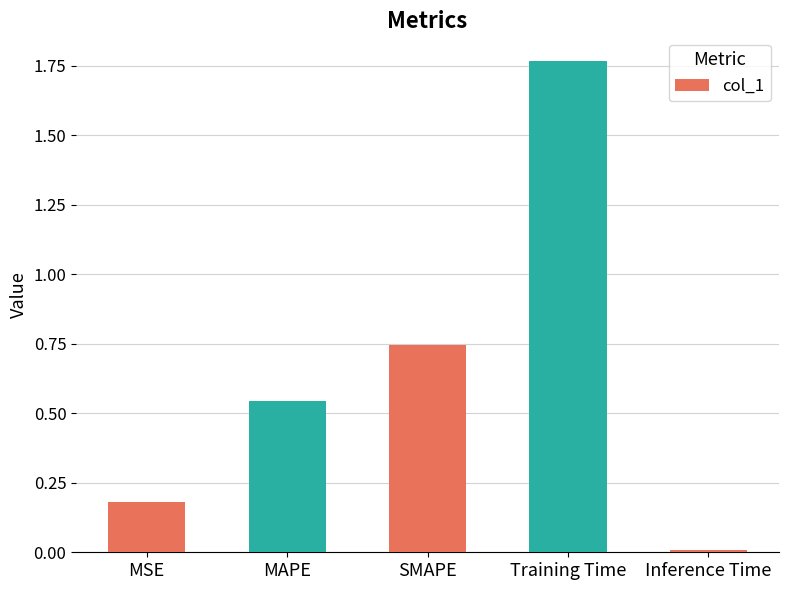

What is the sum of all values?

3.2